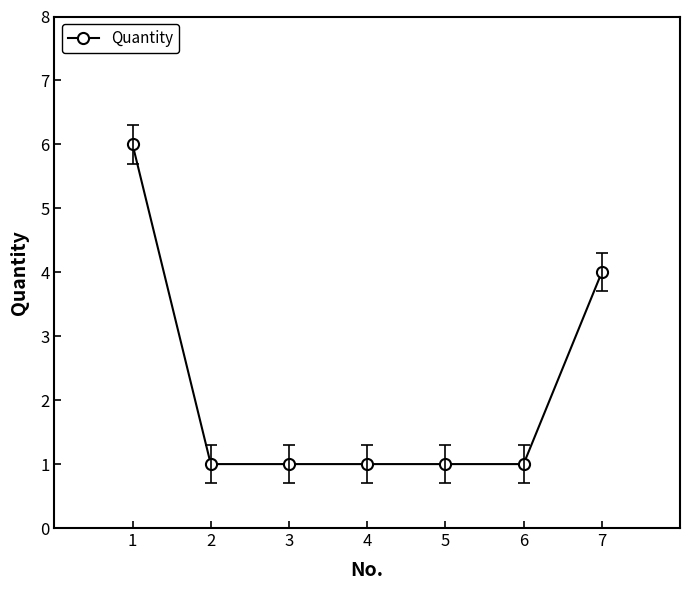

True or false: the data shows 0 at 2.

False